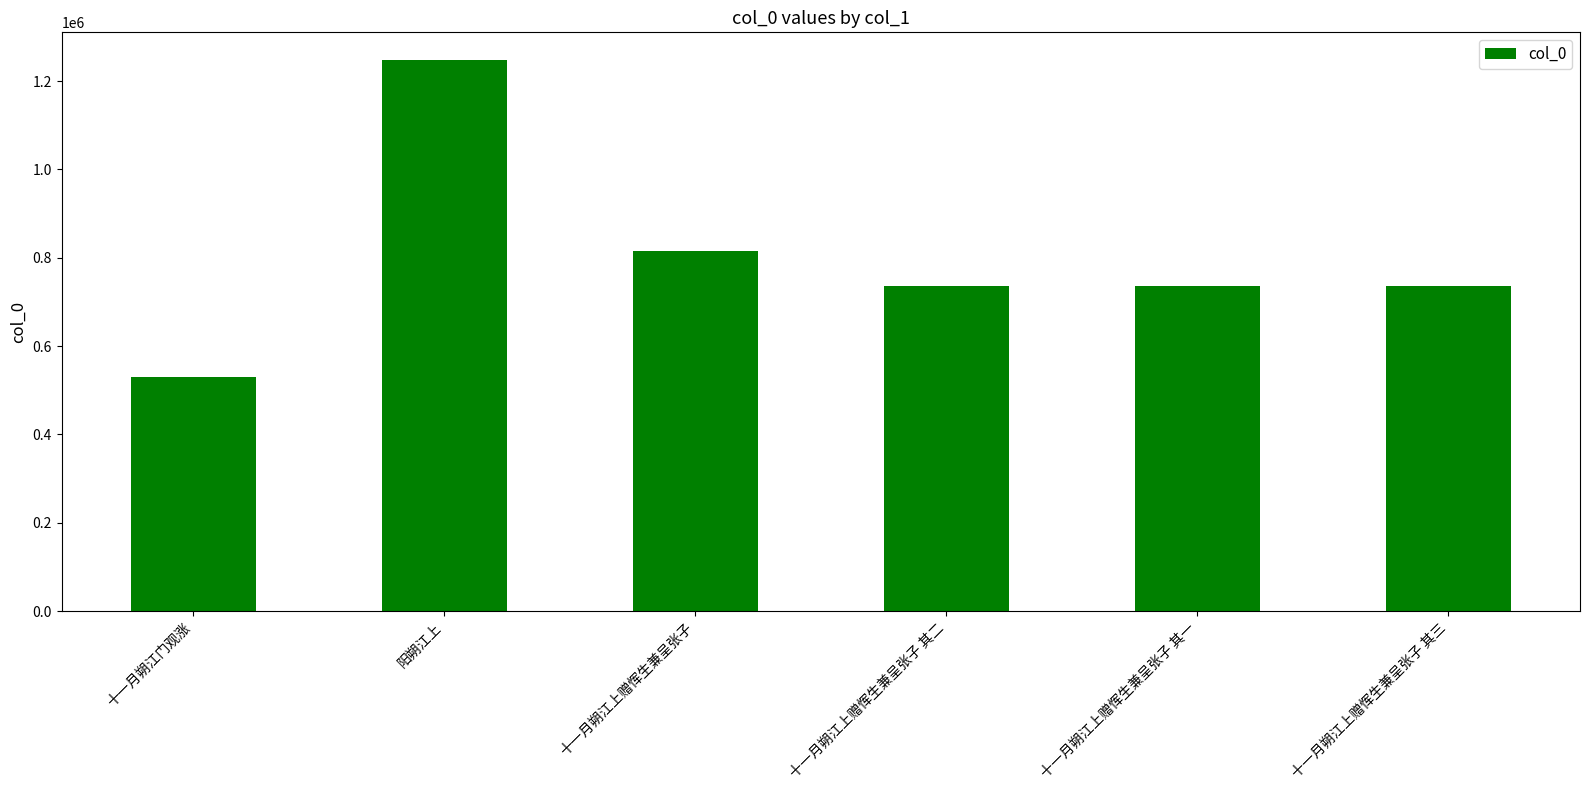

What is the value of the 1st bar from the left?

529232